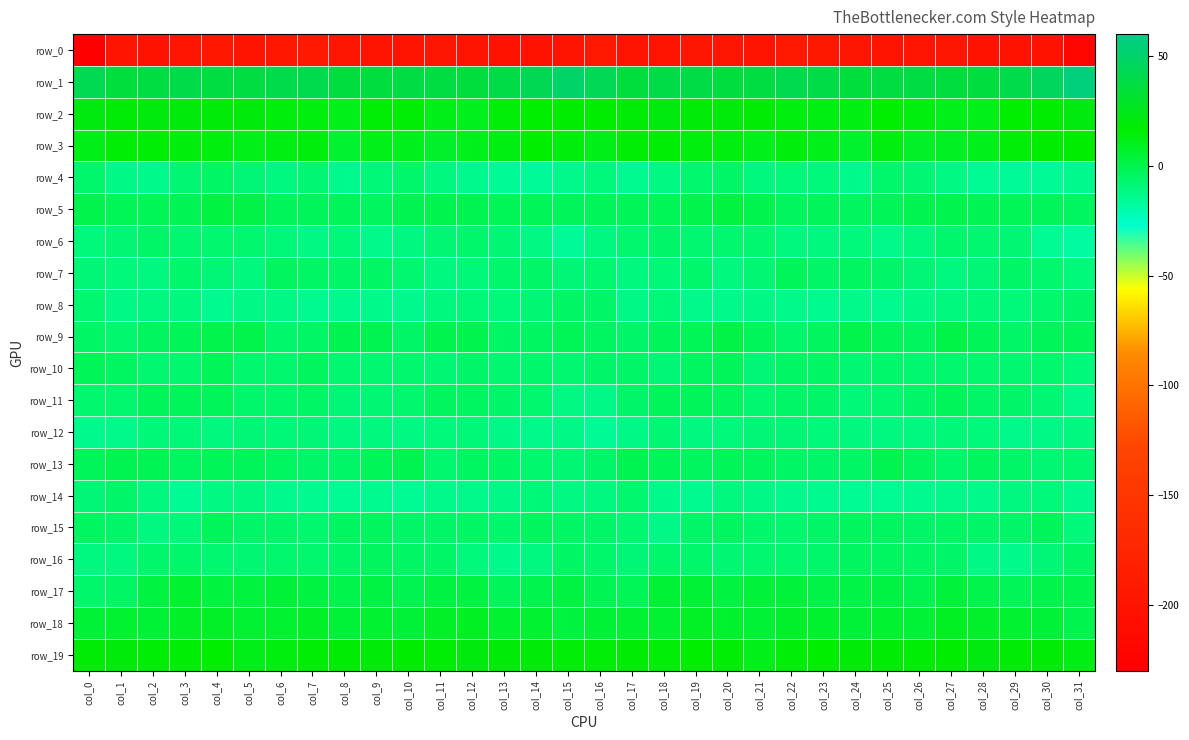

What is the total value across all series at col_23?

-207.3